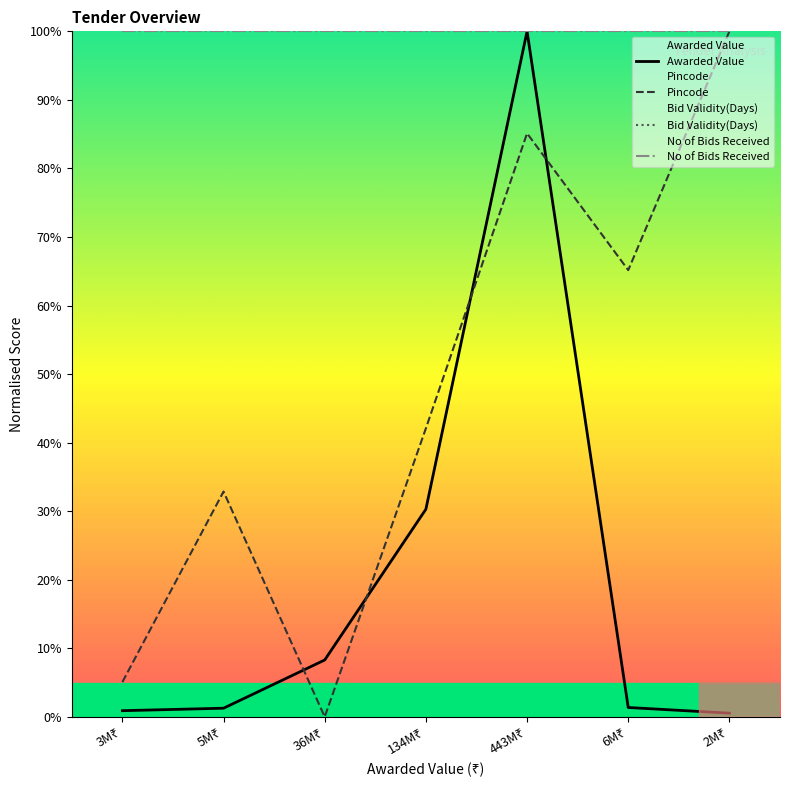

How many lines are shown in the chart?

4